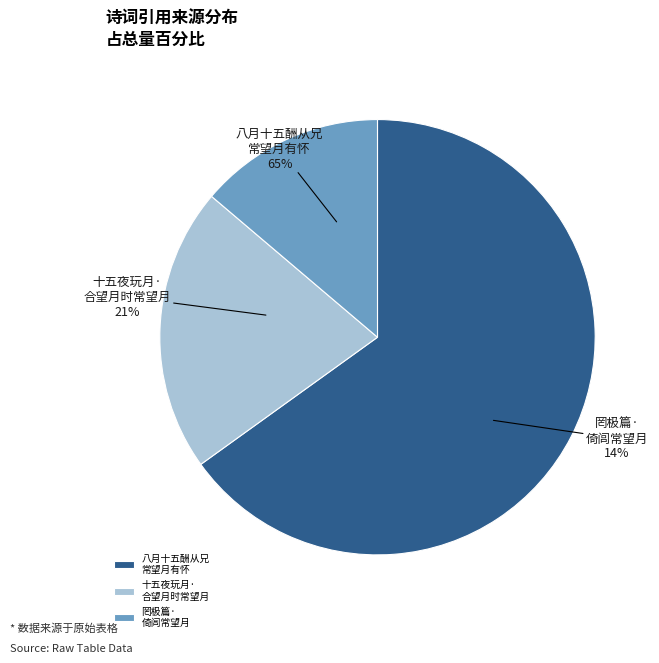

To the nearest percent, what portion does 十五夜玩月·合望月时常望月 represent?

21%